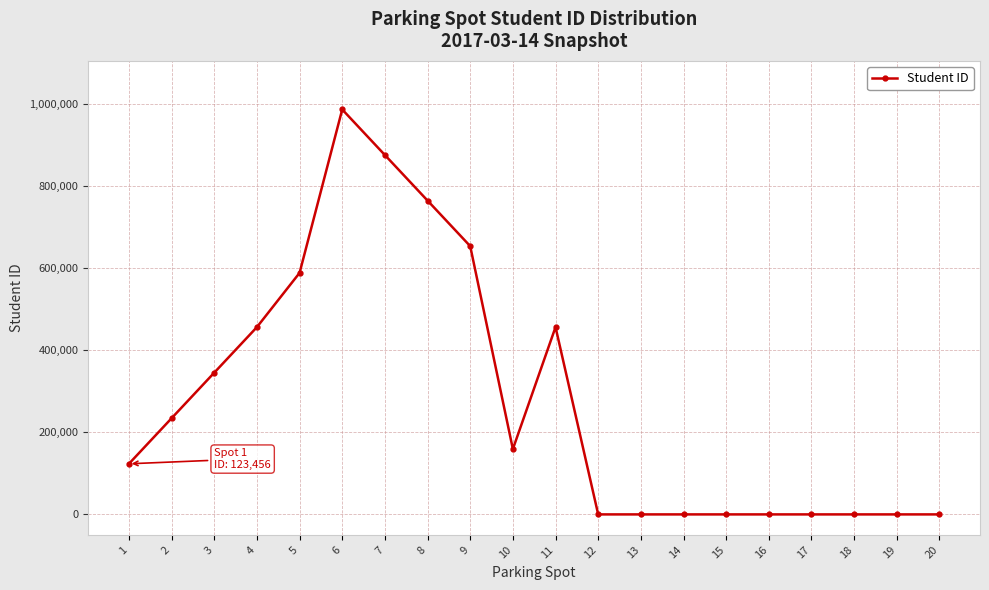

True or false: the data has more than 1 interior local peaks.

True